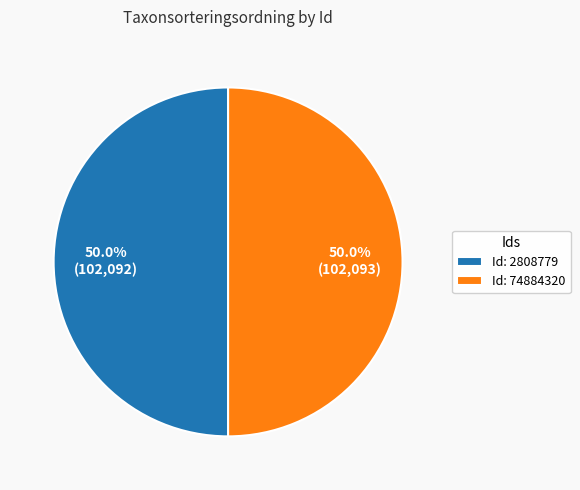

How much of the chart is everything except Id: 2808779?

50.0%